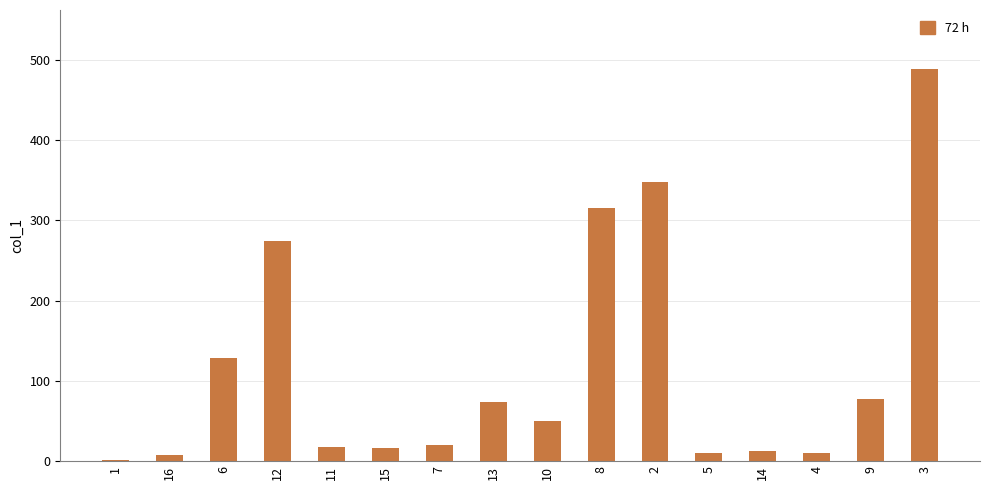

What is the sum of the values at 1 and 6?

129.5